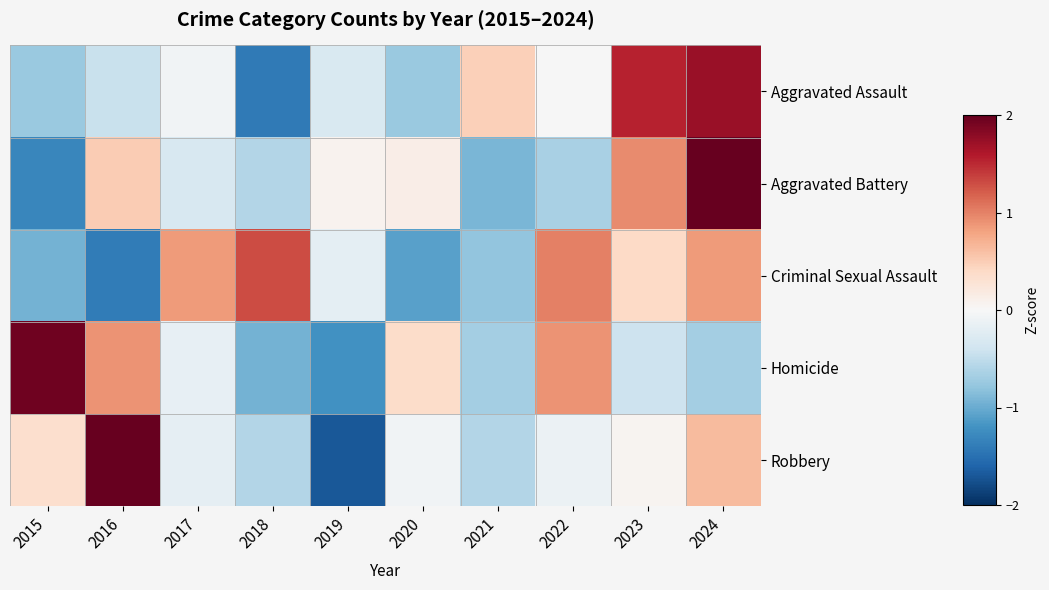

How many categories are shown in the chart?

10